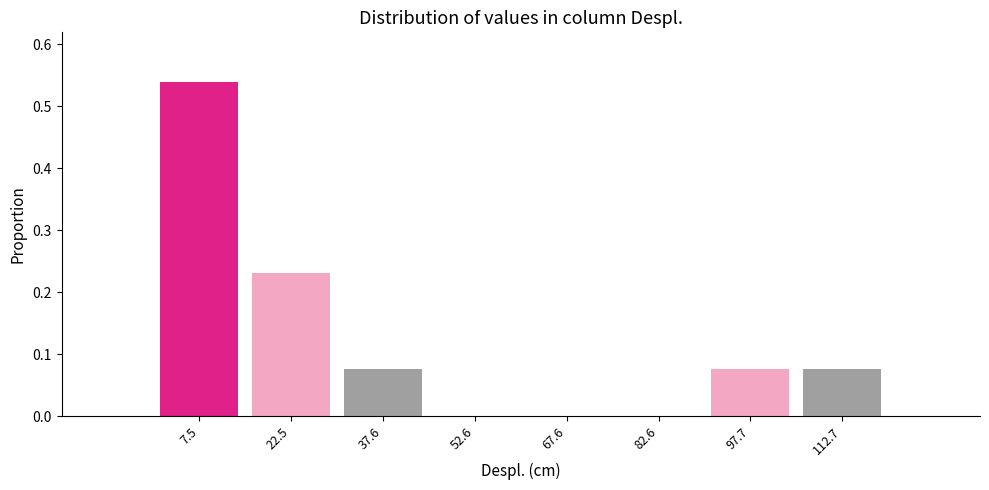

Reading left to right, list every bar in this chart as the range it spans on the x-axis followed by its height. Neither the bar edges nor the heights are printed on the chart, so give them approximately, as read against the axes.

0 to 16: 0.54
16 to 30: 0.23
30 to 46: 0.08
46 to 60: 0
60 to 76: 0
76 to 90: 0
90 to 106: 0.08
106 to 120: 0.08